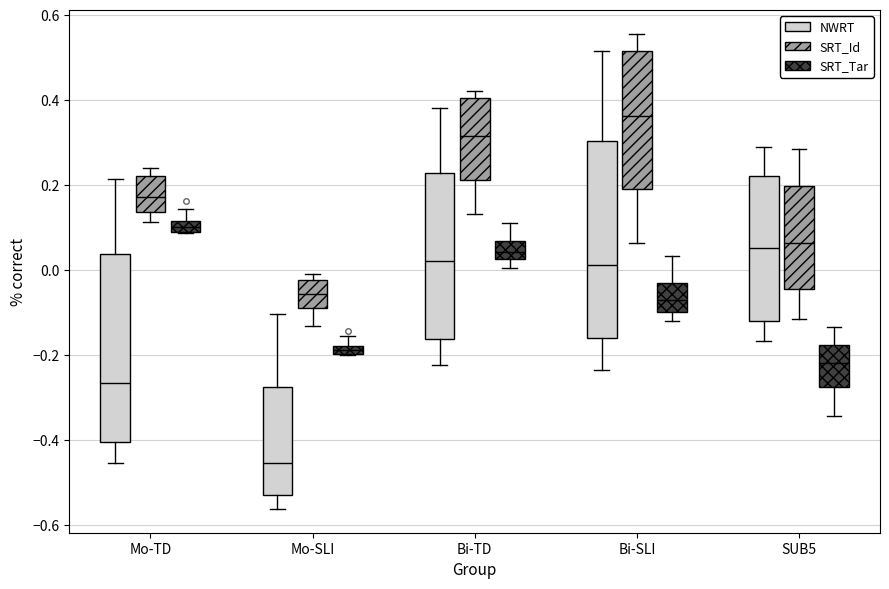

Comparing the boxes themselves (not the whiskers), which one is the tallest?

Bi-SLI (NWRT)